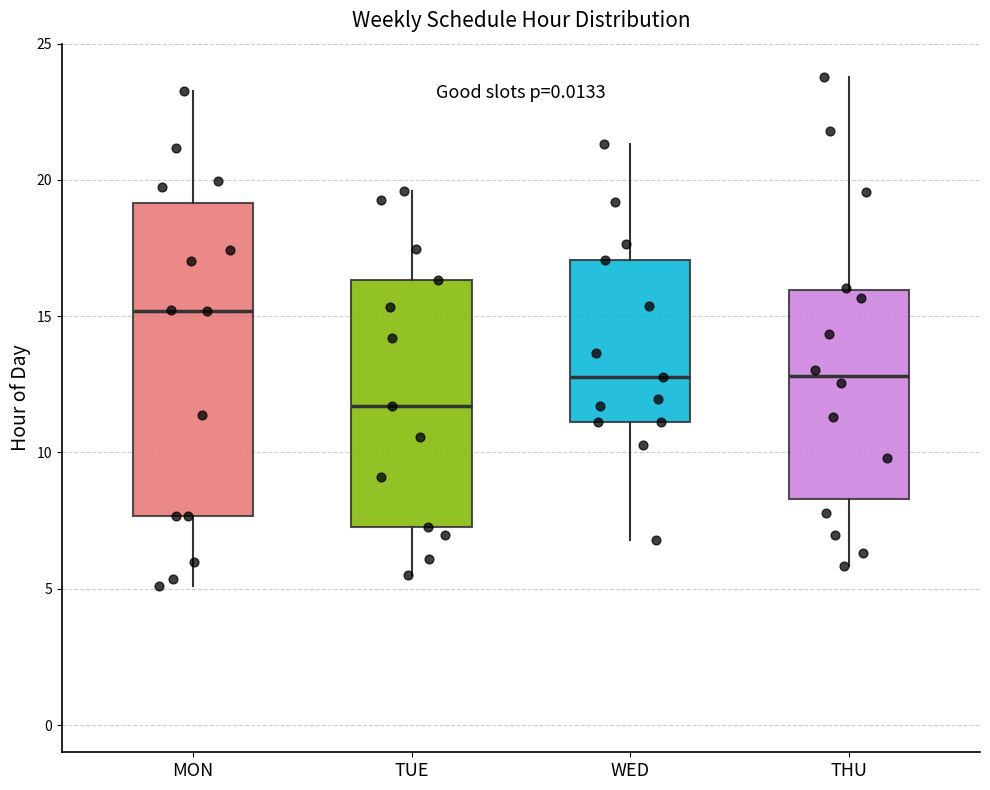

Comparing the boxes themselves (not the whiskers), which one is the tallest?

MON